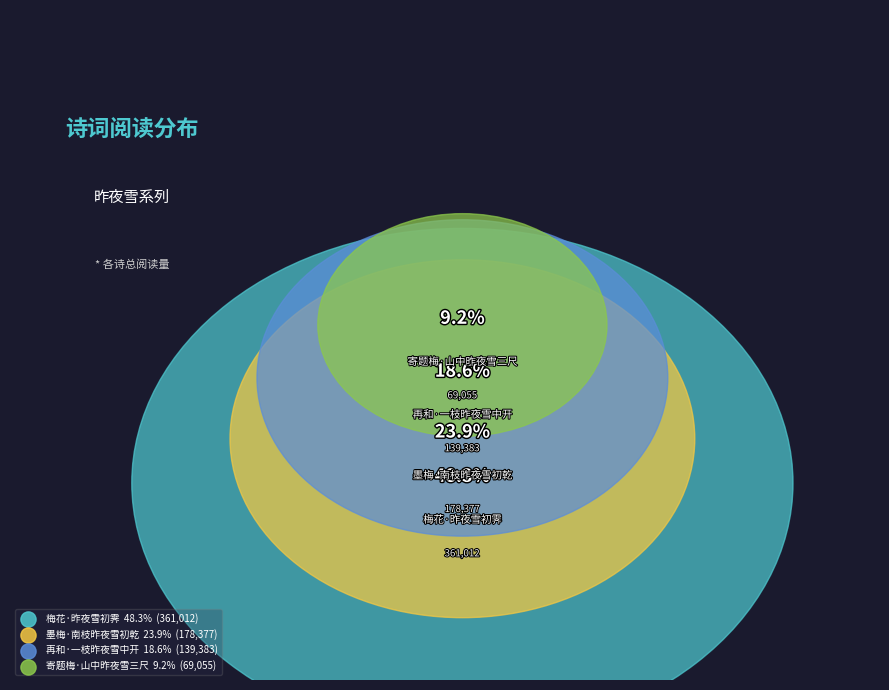

Approximately how many times larger is the value at 再和·一枝昨夜雪中开 compared to 梅花·昨夜雪初霁?

0.4